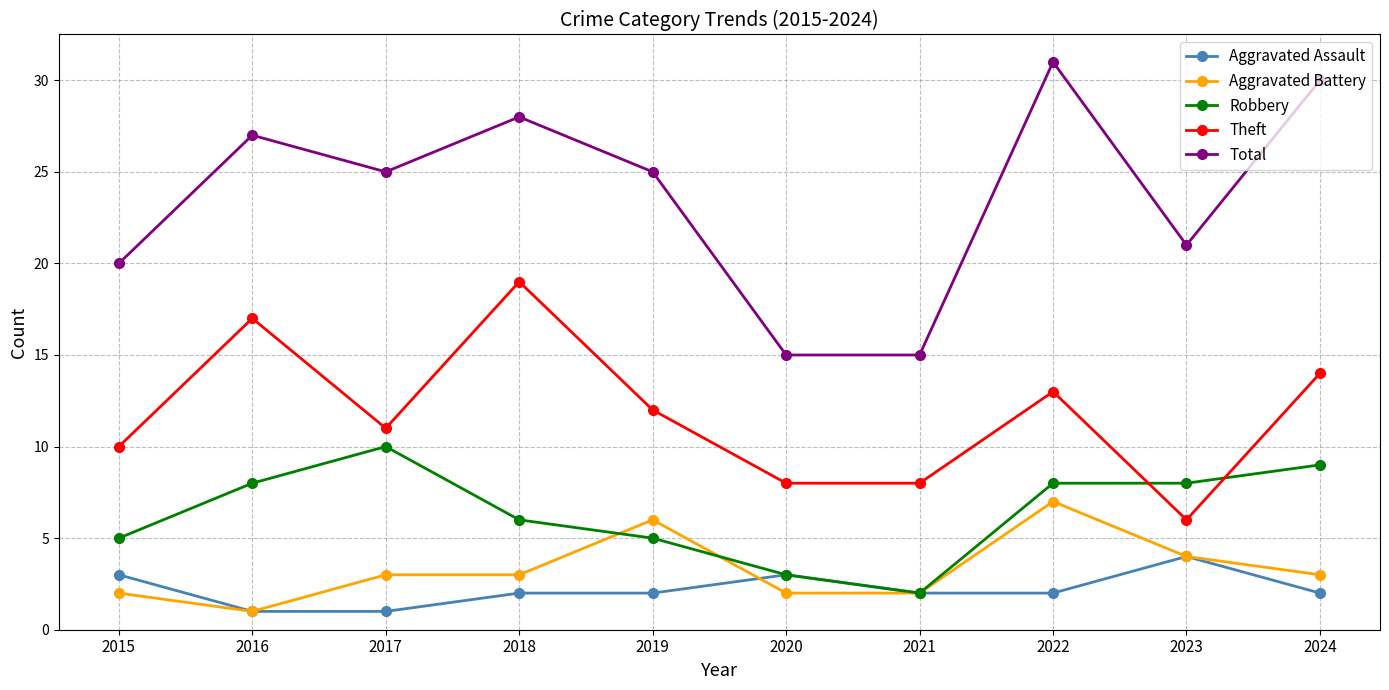

What is the value of the Aggravated Battery point at the 10th from the left?

3